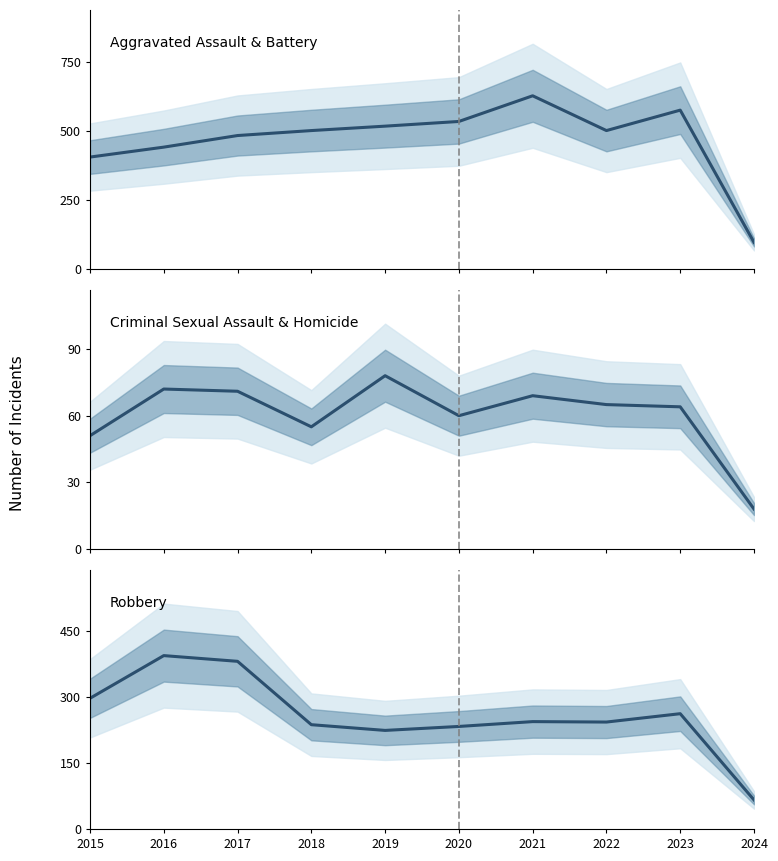

How many data points in Criminal Sexual Assault & Homicide (mean) are above 65?

4